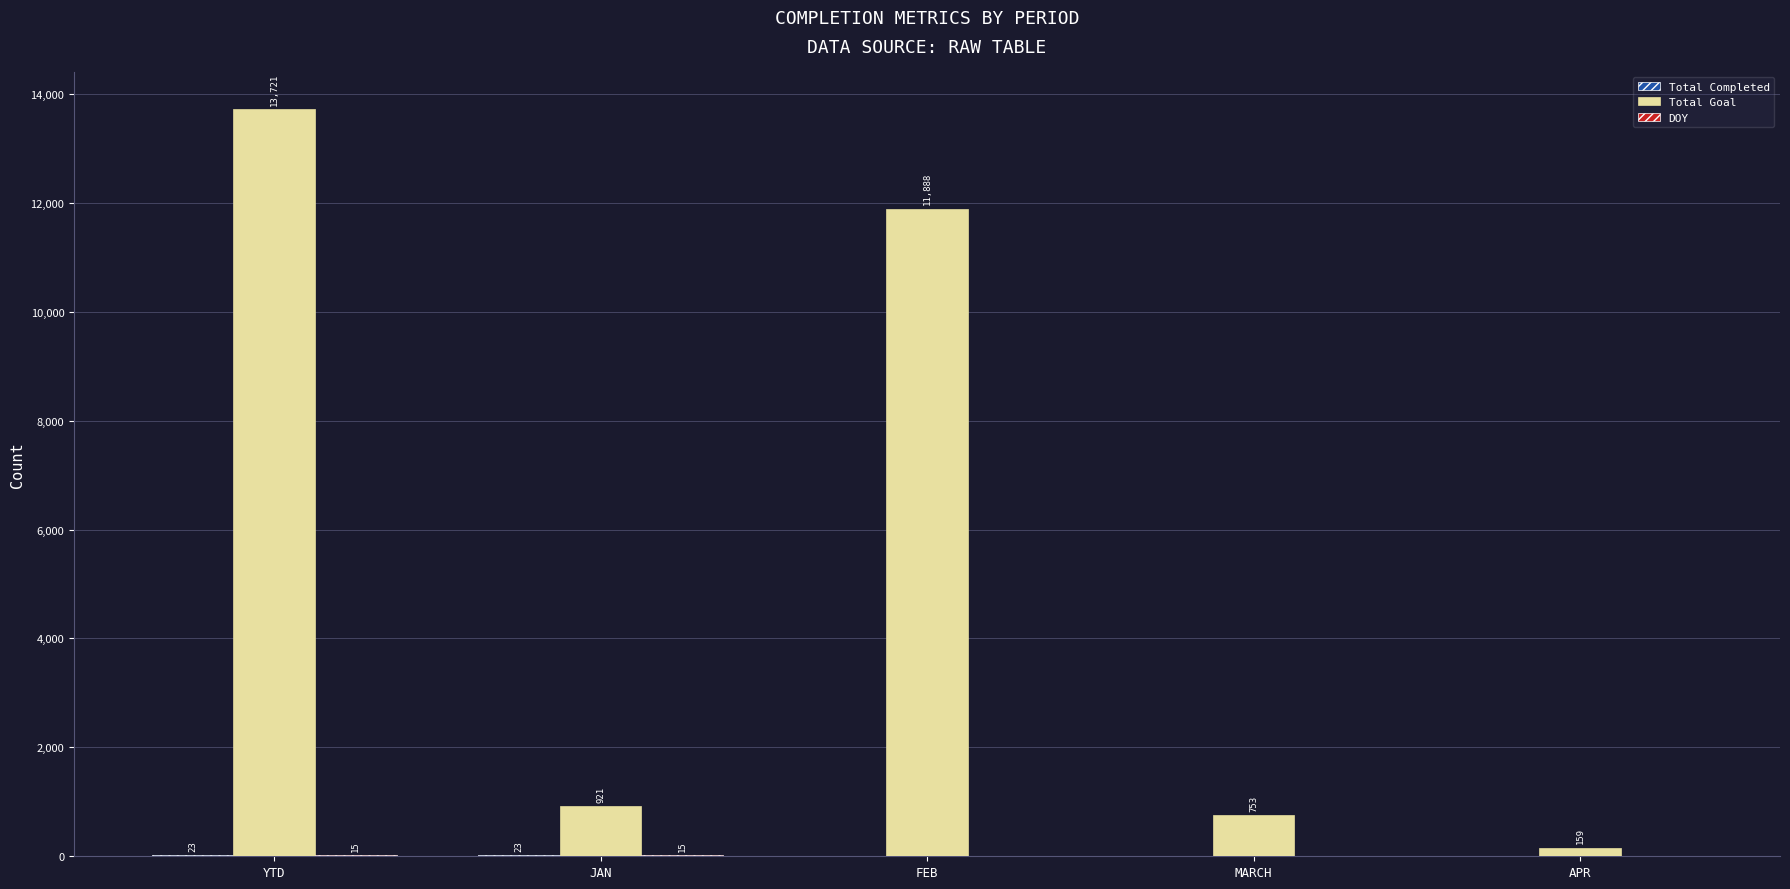

What is the total value across all series at JAN?

959